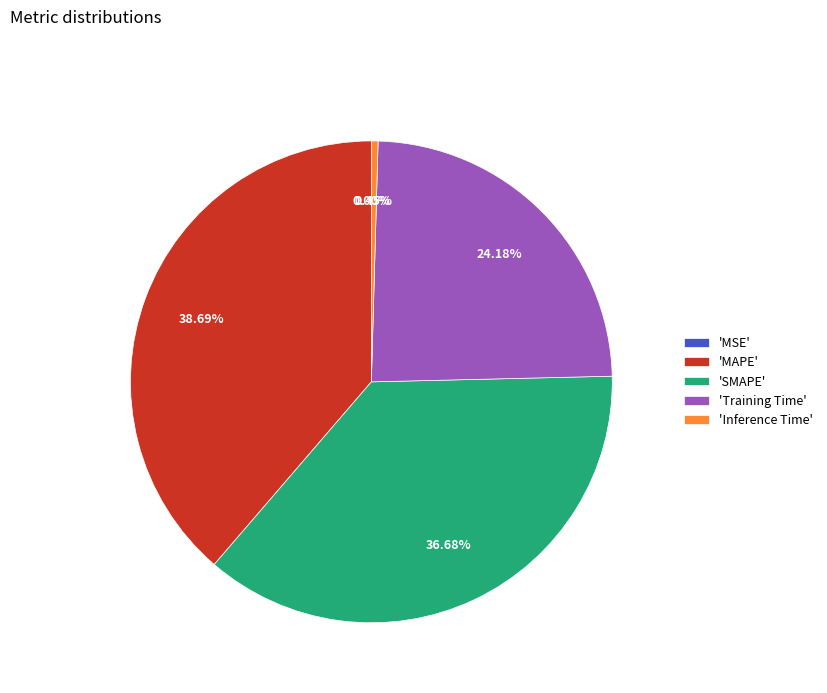

Do 'Training Time' and 'SMAPE' together represent more than half of the pie?

Yes